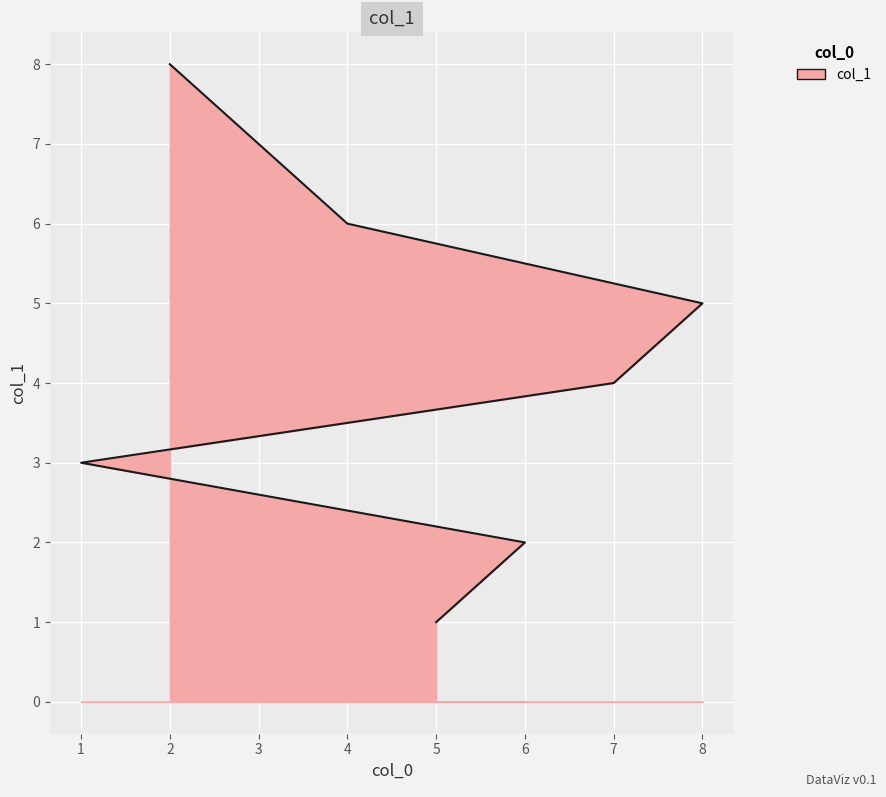

Rank the categories by value from lowest to highest.

5, 6, 1, 7, 8, 4, 3, 2